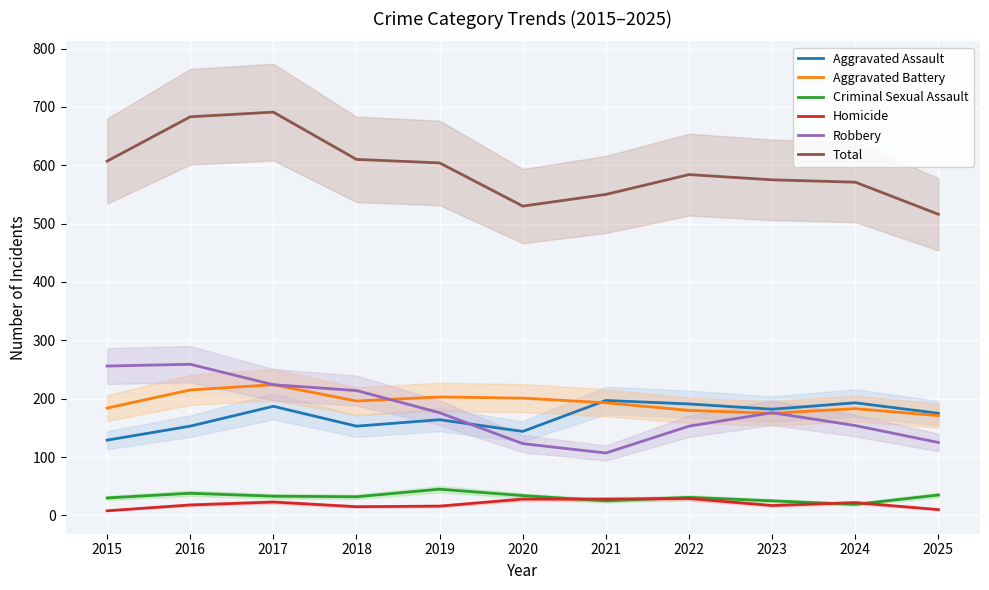

How many lines are shown in the chart?

6